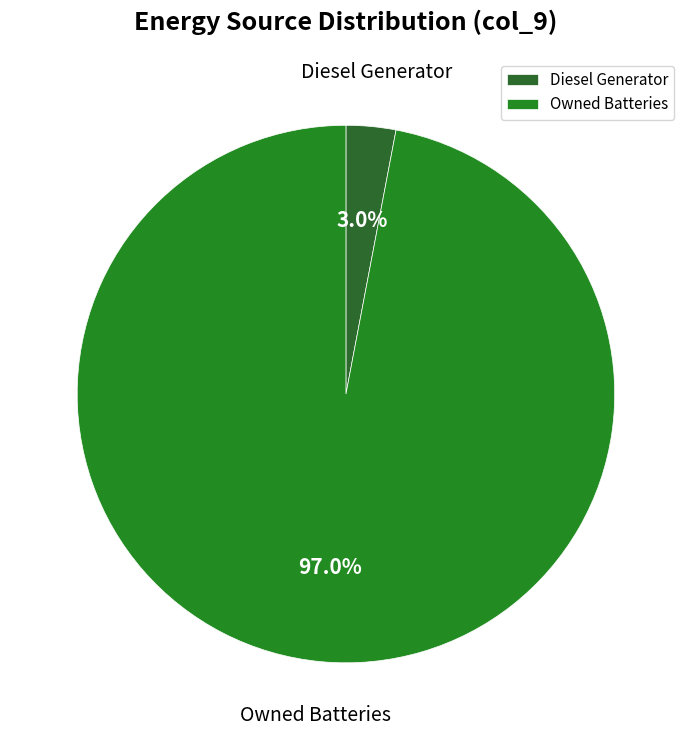

To the nearest percent, what is the difference between the Owned Batteries and Diesel Generator slice percentages?

94%